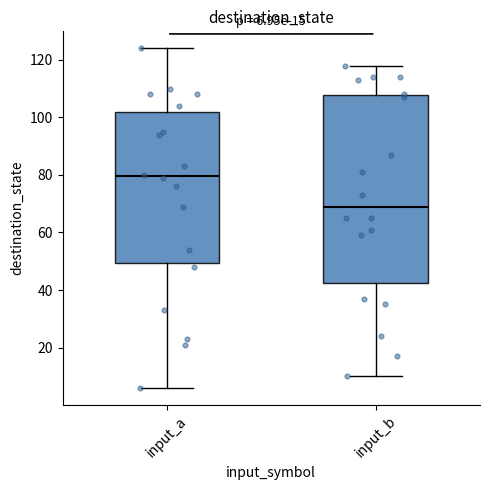

Which box's median line is the lowest?

input_b